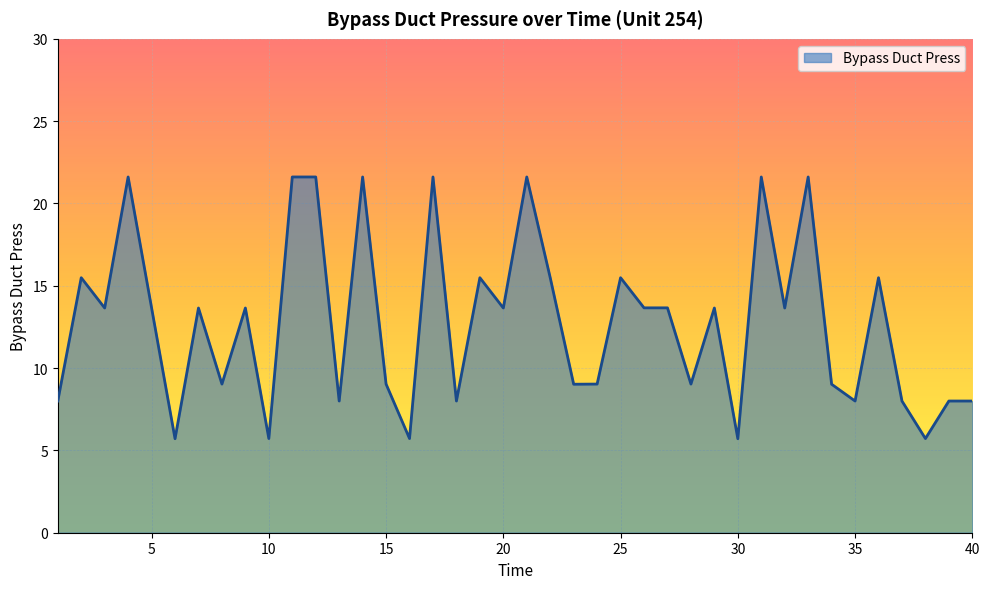

What is the difference between the maximum and minimum values?

15.9